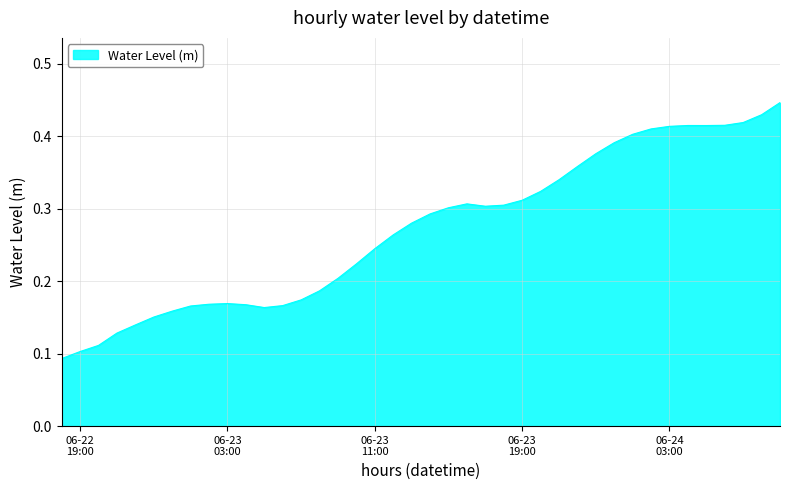

List the labels in order of value, largest first.

2025-06-24 09:00:00, 2025-06-24 08:00:00, 2025-06-24 07:00:00, 2025-06-24 06:00:00, 2025-06-24 04:00:00, 2025-06-24 05:00:00, 2025-06-24 03:00:00, 2025-06-24 02:00:00, 2025-06-24 01:00:00, 2025-06-24 00:00:00, 2025-06-23 23:00:00, 2025-06-23 22:00:00, 2025-06-23 21:00:00, 2025-06-23 20:00:00, 2025-06-23 19:00:00, 2025-06-23 16:00:00, 2025-06-23 18:00:00, 2025-06-23 17:00:00, 2025-06-23 15:00:00, 2025-06-23 14:00:00, 2025-06-23 13:00:00, 2025-06-23 12:00:00, 2025-06-23 11:00:00, 2025-06-23 10:00:00, 2025-06-23 09:00:00, 2025-06-23 08:00:00, 2025-06-23 07:00:00, 2025-06-23 03:00:00, 2025-06-23 02:00:00, 2025-06-23 04:00:00, 2025-06-23 06:00:00, 2025-06-23 01:00:00, 2025-06-23 05:00:00, 2025-06-23 00:00:00, 2025-06-22 23:00:00, 2025-06-22 22:00:00, 2025-06-22 21:00:00, 2025-06-22 20:00:00, 2025-06-22 19:00:00, 2025-06-22 18:00:00